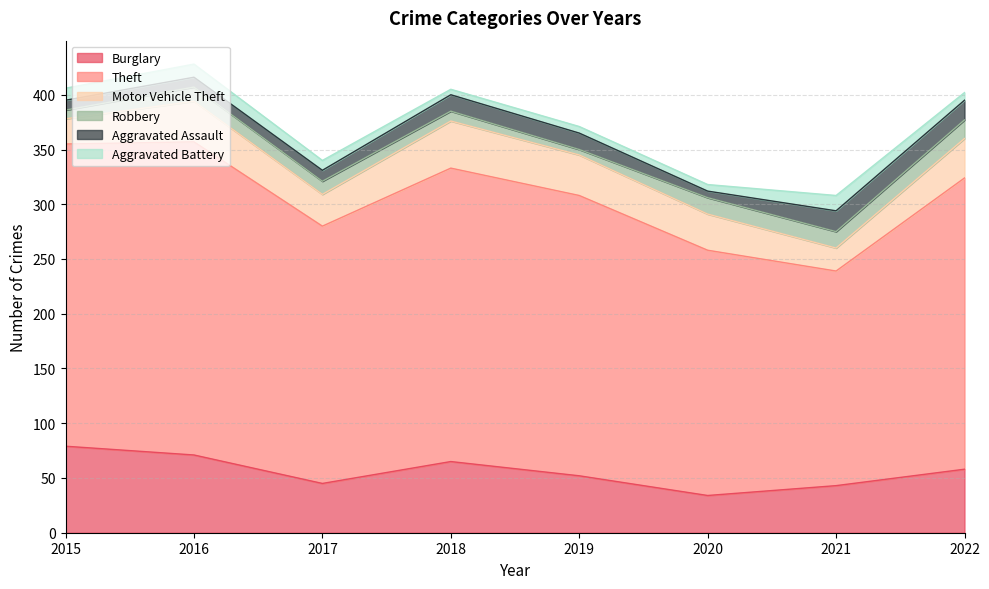

Reading left to right, what are all the values shown in this chart?

Burglary: 2015=79	2016=71	2017=45	2018=65	2019=52	2020=34	2021=43	2022=58
Theft: 2015=276	2016=286	2017=235	2018=268	2019=256	2020=224	2021=196	2022=266
Motor Vehicle Theft: 2015=23	2016=37	2017=29	2018=43	2019=37	2020=33	2021=21	2022=36
Robbery: 2015=8	2016=13	2017=12	2018=9	2019=5	2020=15	2021=15	2022=17
Aggravated Assault: 2015=9	2016=9	2017=10	2018=15	2019=15	2020=6	2021=19	2022=18
Aggravated Battery: 2015=11	2016=12	2017=9	2018=5	2019=6	2020=6	2021=14	2022=7